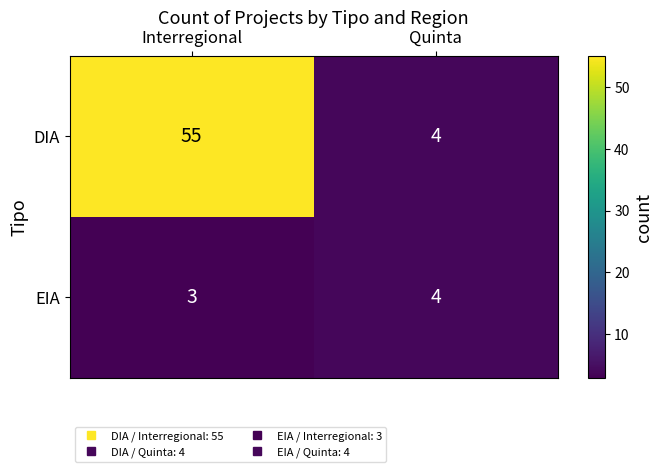

Is it true that DIA equals 4 at Quinta?

True